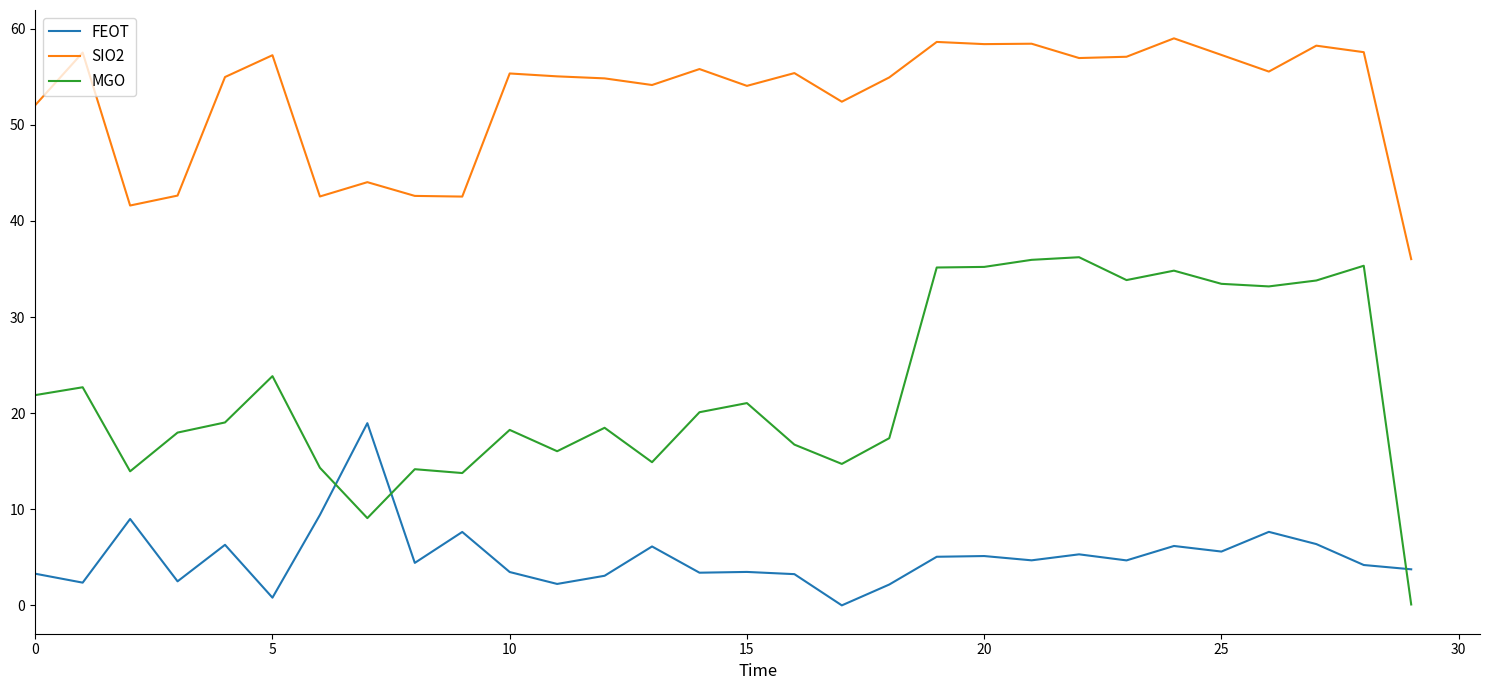

What is the highest value of the FEOT series?

19.0